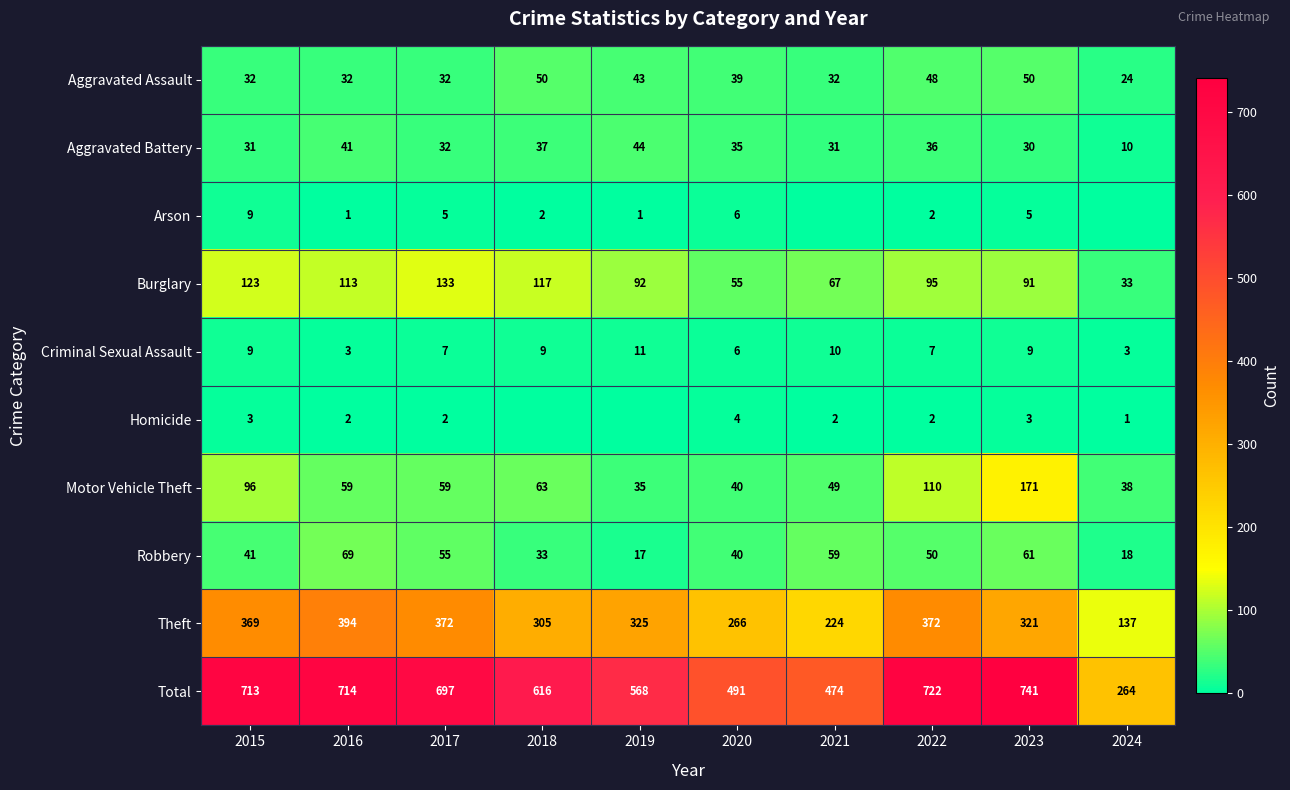

True or false: Aggravated Battery has a value of 17 at 2016.

False